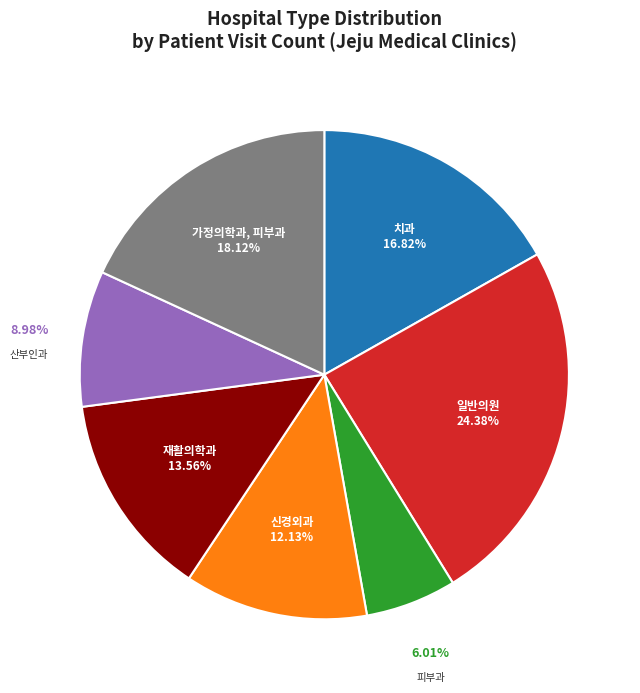

Does any single category account for the majority?

No